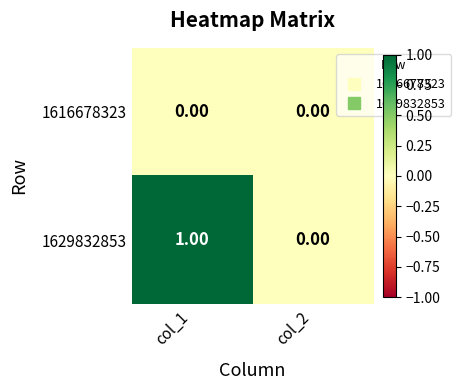

Is the value of 1629832853 at col_1 greater than the value of 1616678323 at col_1?

Yes